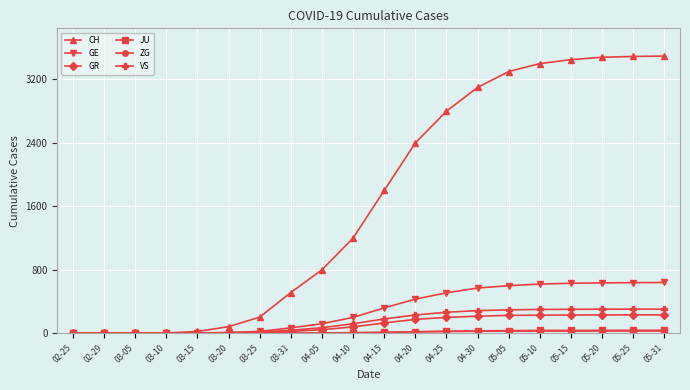

At which label is VS closest to 152?

04-15